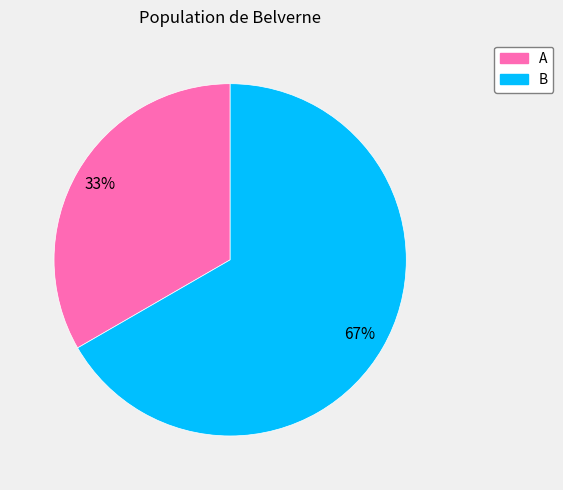

Combined, do B and A account for over 50%?

Yes